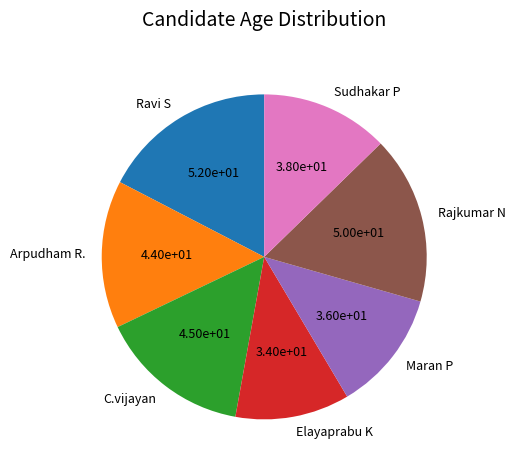

How many segments does this pie chart have?

7